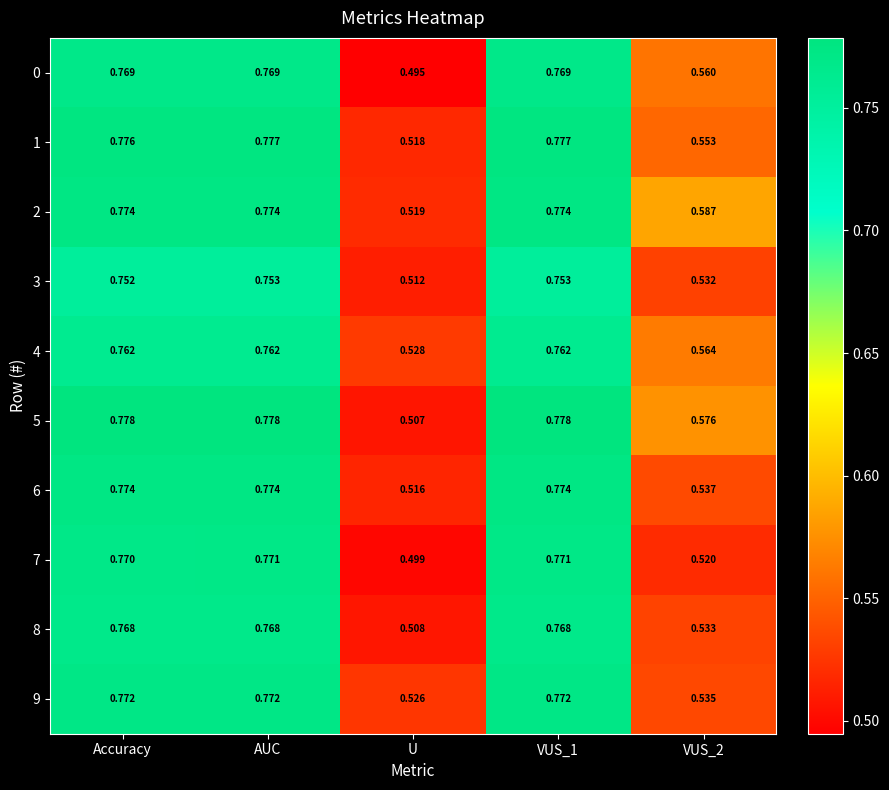

Where is 9 nearest to the value 0?

U